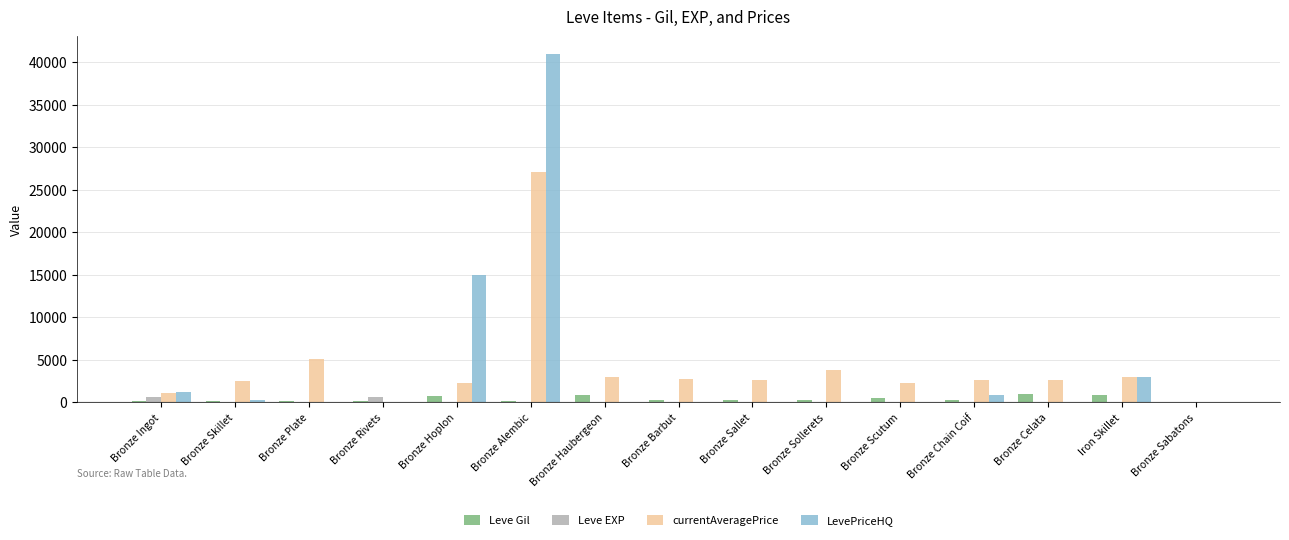

True or false: LevePriceHQ has a value of 0.0 at Bronze Plate.

True